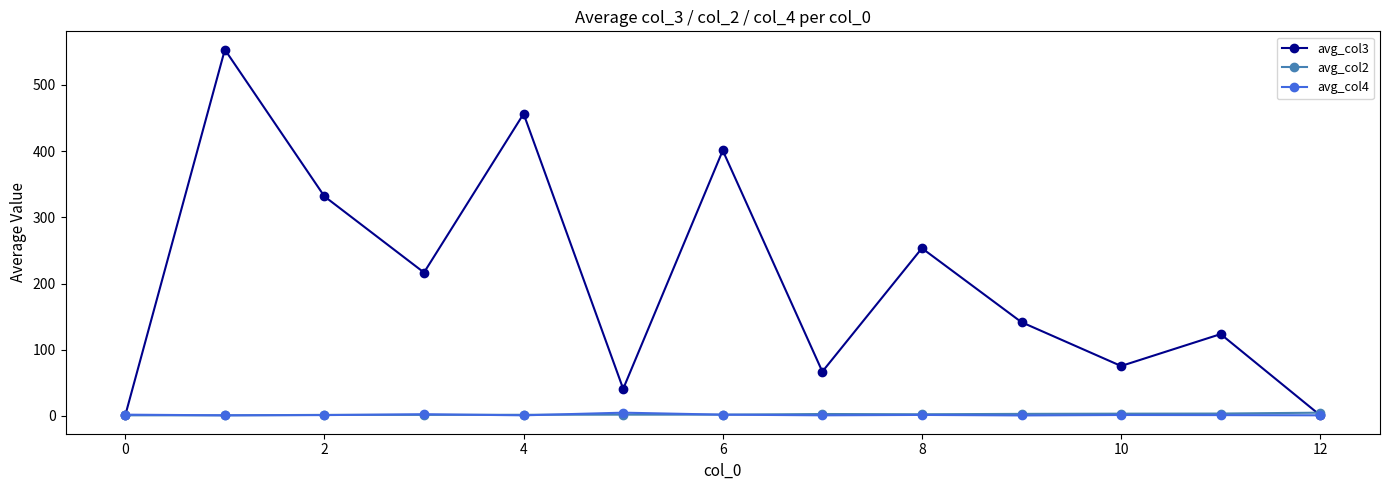

True or false: avg_col3 has more than 1 points higher than both neighbors.

True